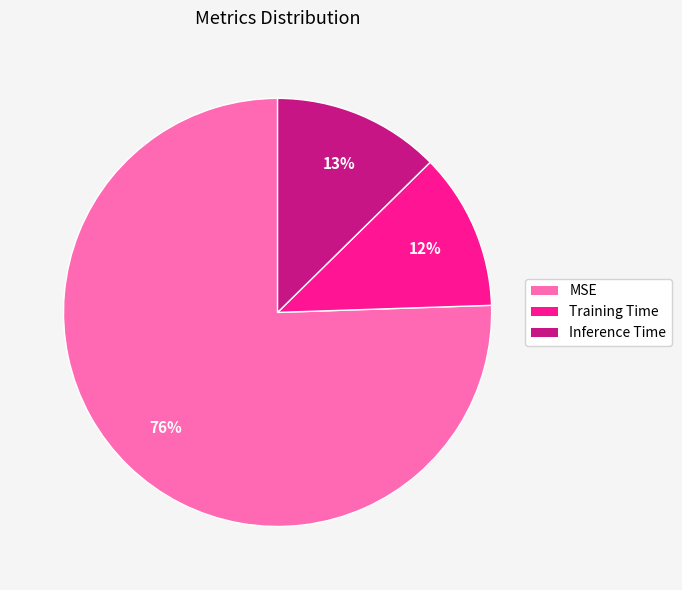

Is the sum of MSE and Training Time greater than half?

Yes